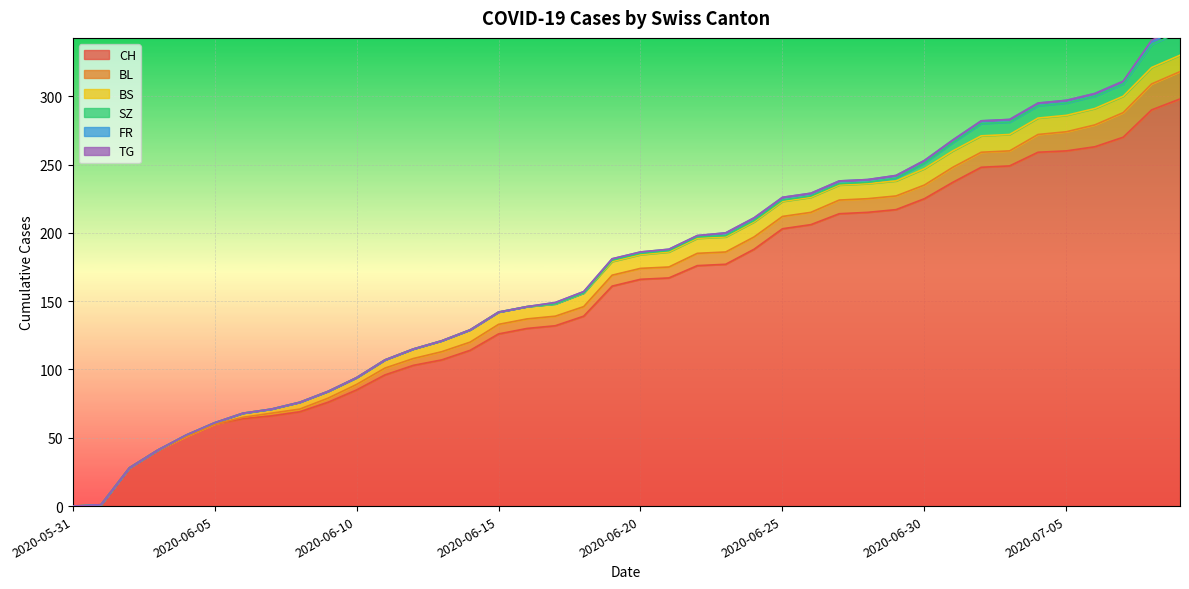

Which series has the widest spread of values?

CH